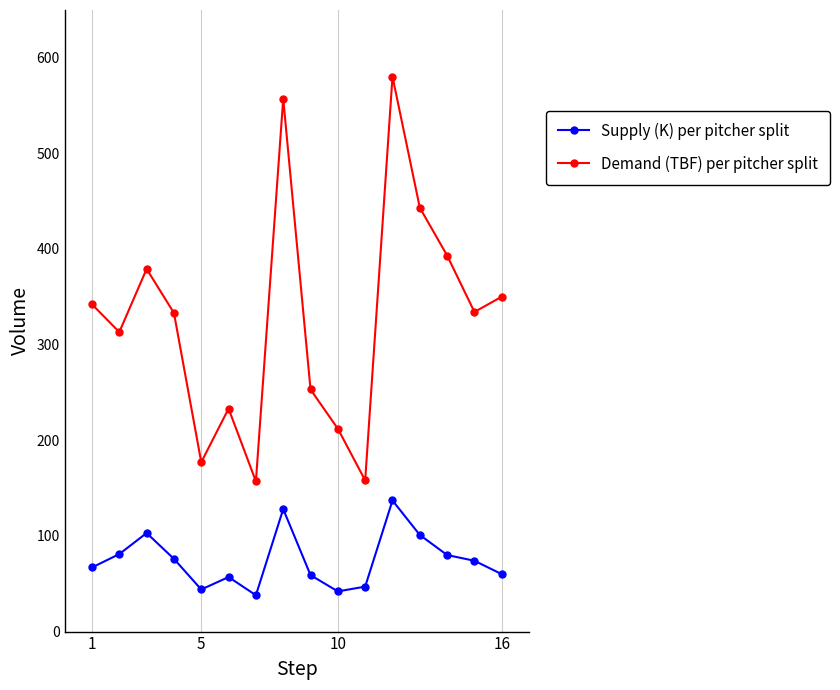

True or false: Demand (TBF) per pitcher split has more than 1 points higher than both neighbors.

True